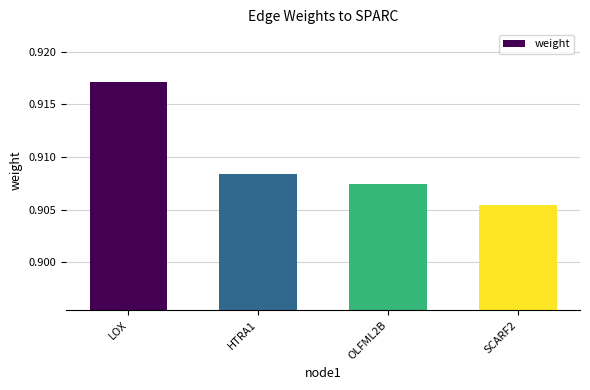

Where is the data nearest to the value 0?

SCARF2